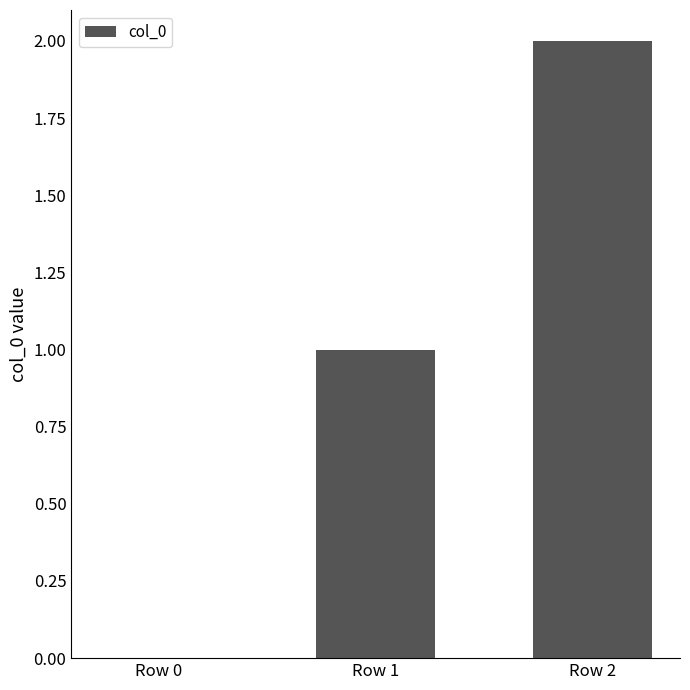

At which category does the chart reach its peak across all series?

Row 2